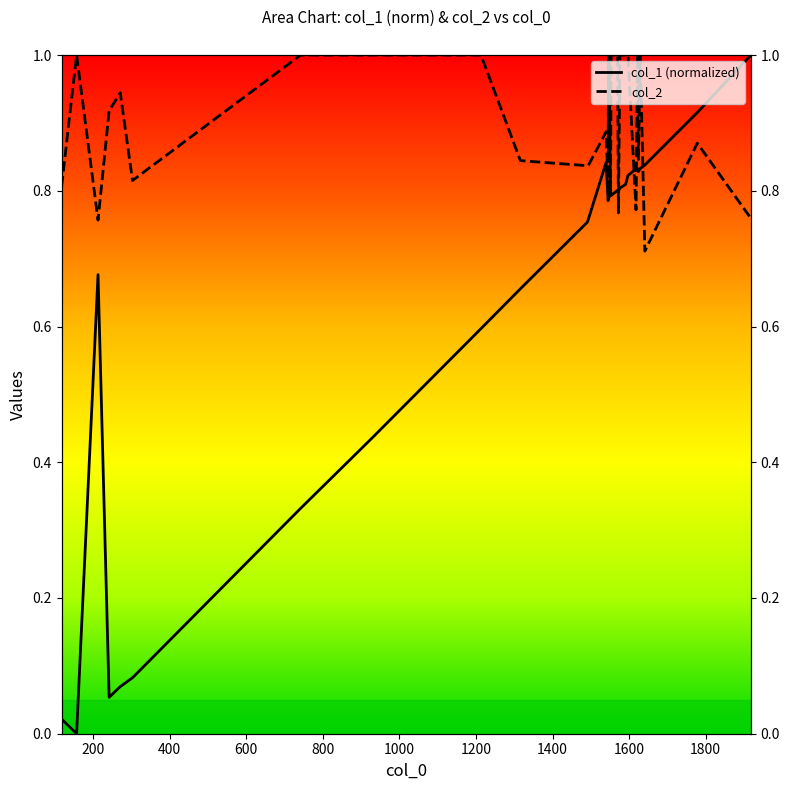

True or false: col_1 has a value of 0.8 at 1491.

True